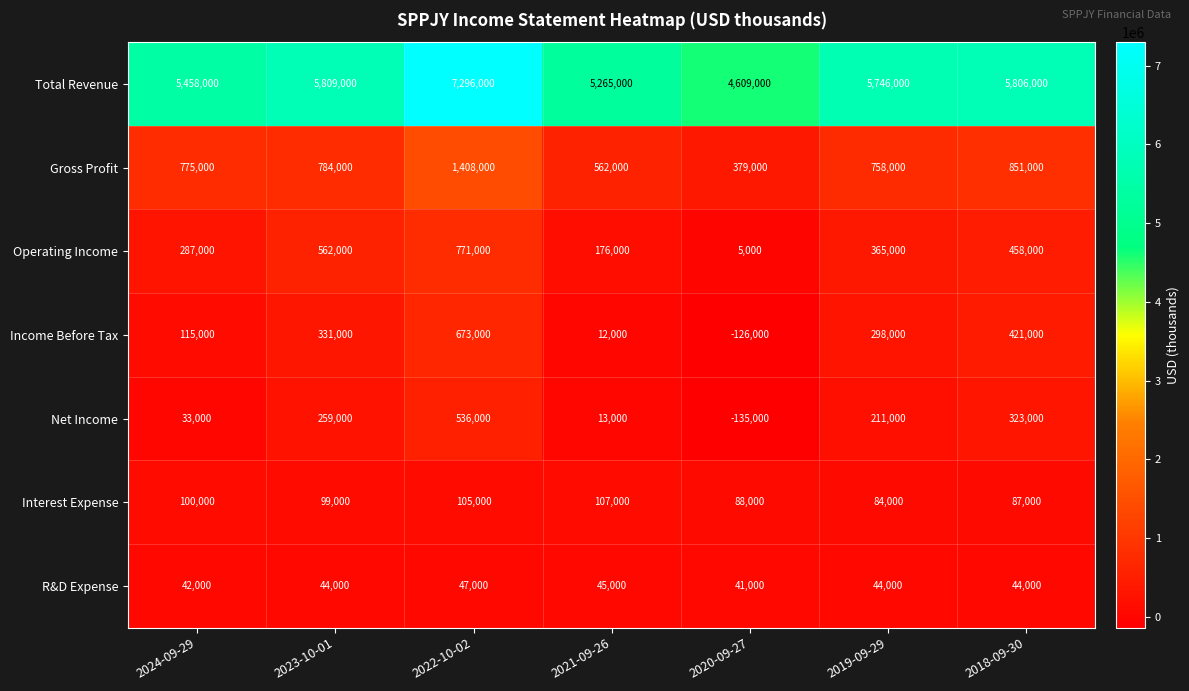

What is the greatest value displayed?

7296000